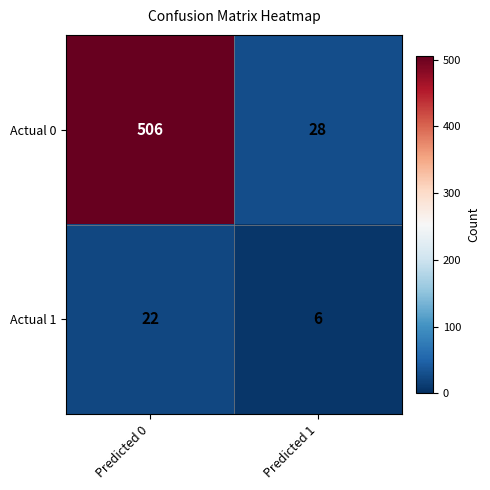

What is the sum of all Actual 0 values?

534